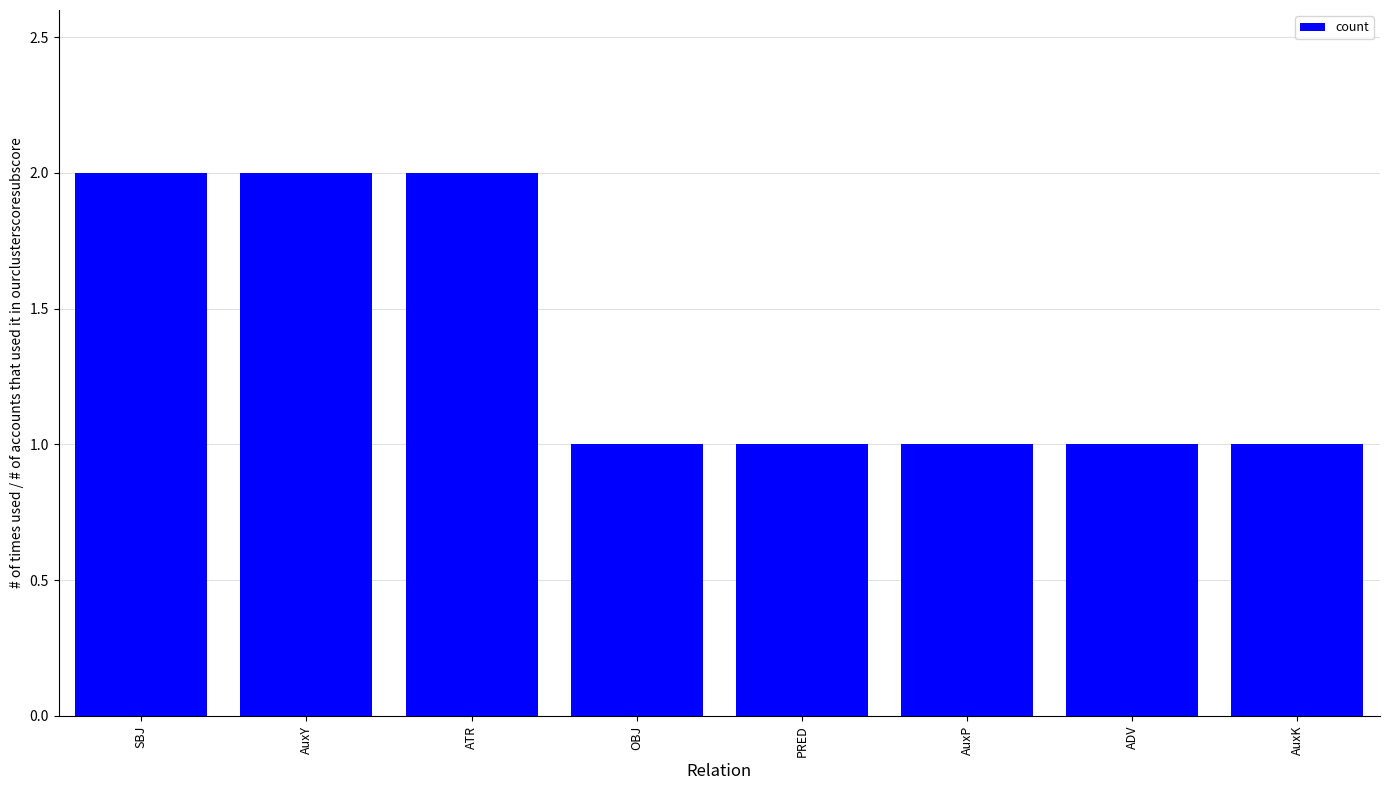

What is the sum of all values?

11